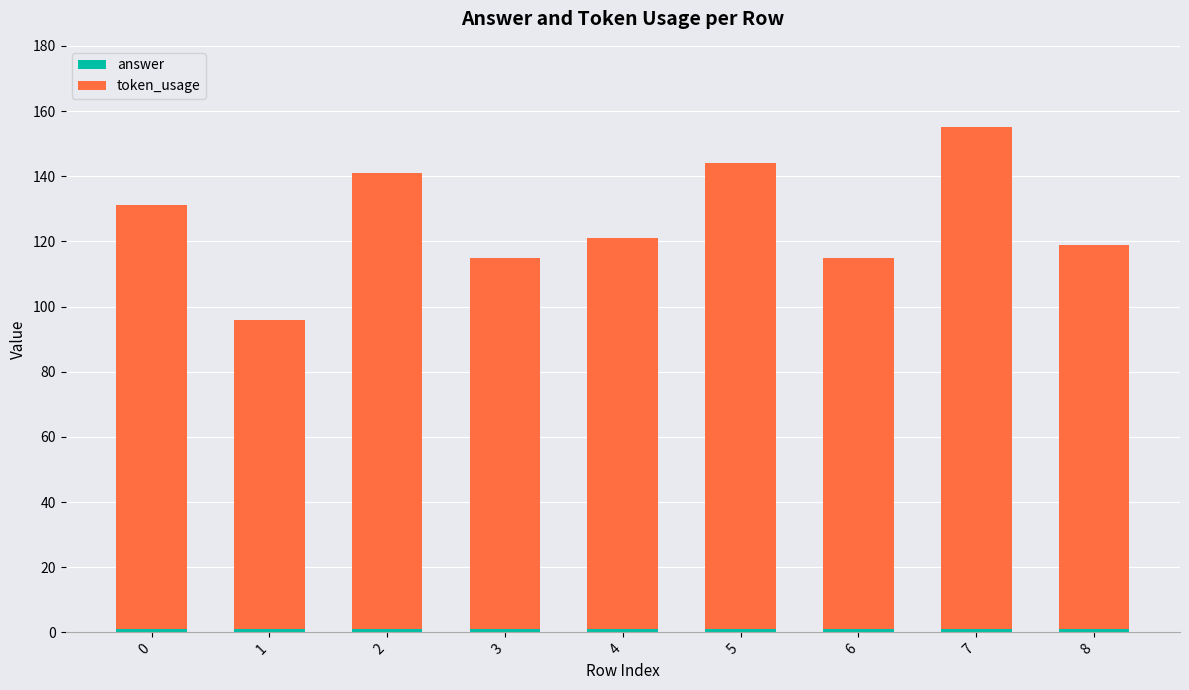

How many bars are there in total?

9